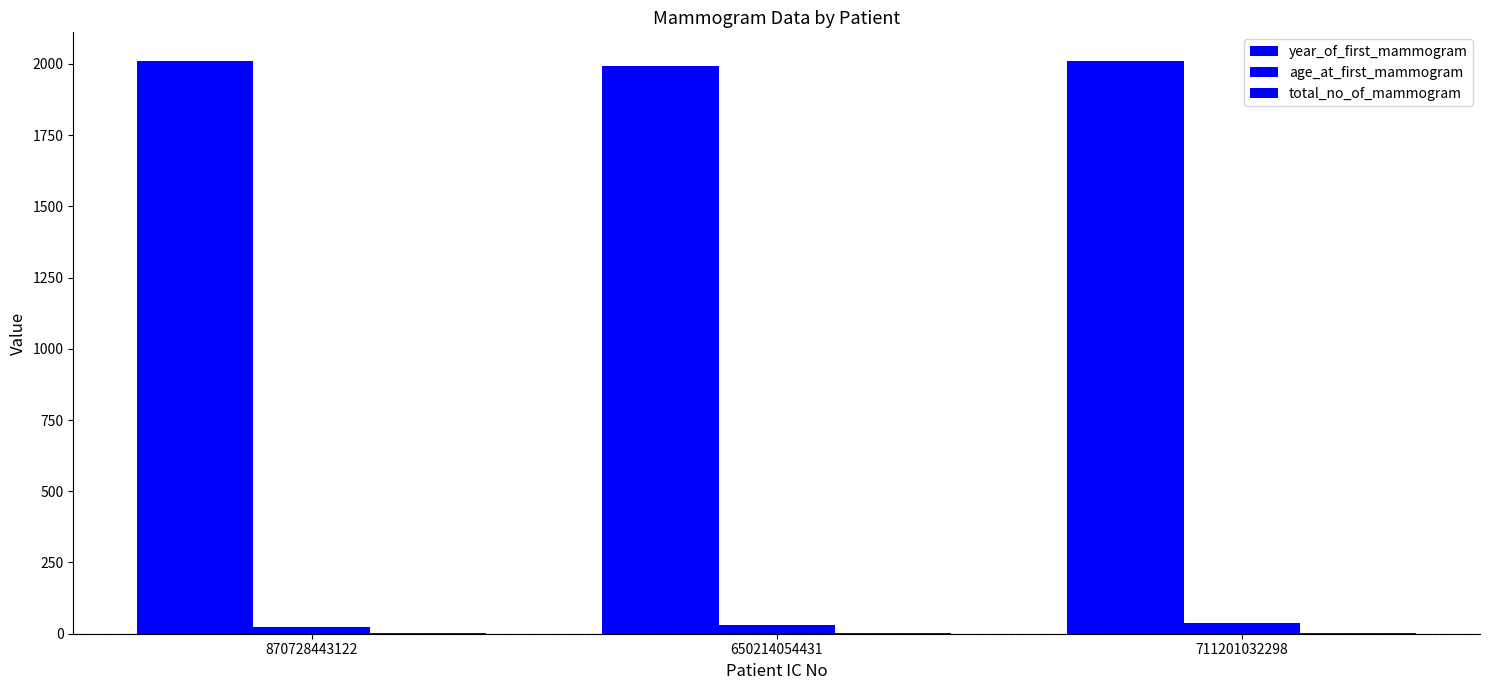

What is the greatest value displayed?

2010